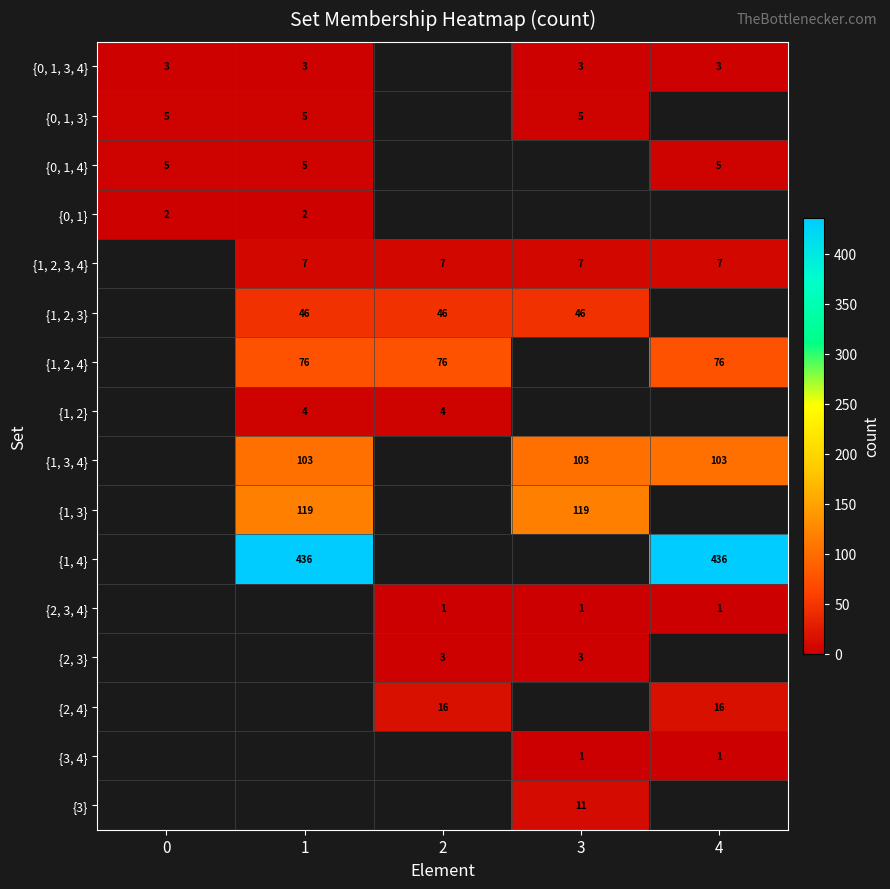

The value of {1, 2, 3} at 3 is 71. True or false?

False